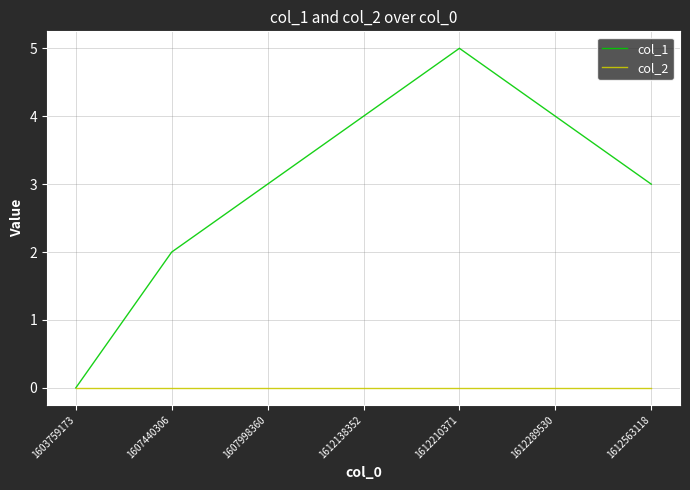

Where is the first local maximum for col_1?

1612210371